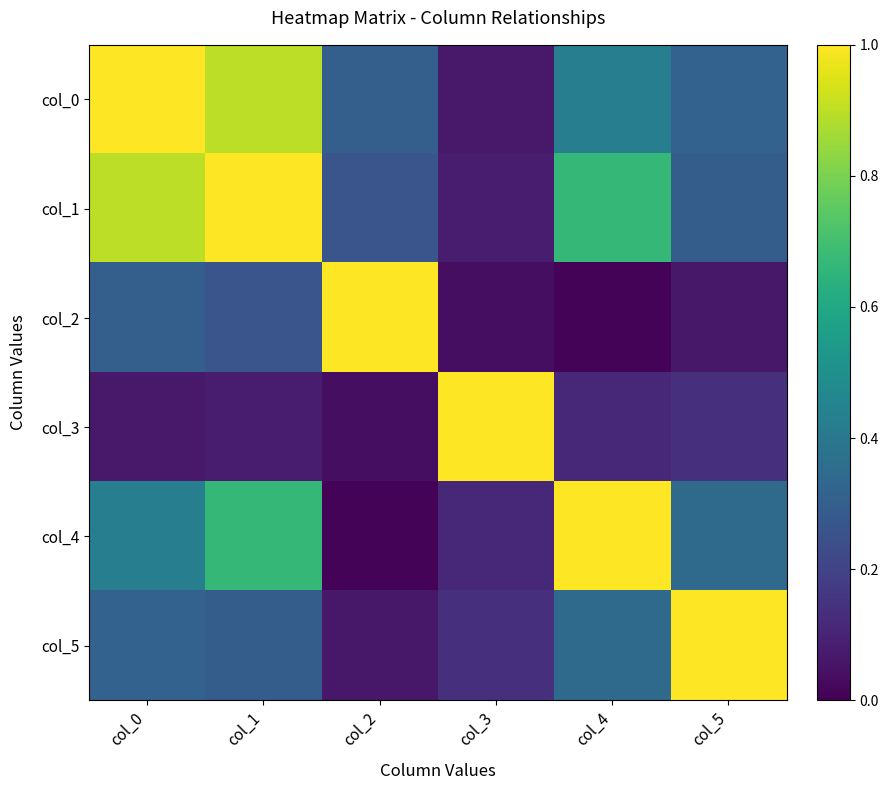

Reading left to right, extract all data points from this chart.

col_0: col_0=1.0	col_1=0.9	col_2=0.3	col_3=0.1	col_4=0.4	col_5=0.3
col_1: col_0=0.9	col_1=1.0	col_2=0.3	col_3=0.1	col_4=0.7	col_5=0.3
col_2: col_0=0.3	col_1=0.3	col_2=1.0	col_3=0.0	col_4=0.0	col_5=0.1
col_3: col_0=0.1	col_1=0.1	col_2=0.0	col_3=1.0	col_4=0.1	col_5=0.1
col_4: col_0=0.4	col_1=0.7	col_2=0.0	col_3=0.1	col_4=1.0	col_5=0.3
col_5: col_0=0.3	col_1=0.3	col_2=0.1	col_3=0.1	col_4=0.3	col_5=1.0